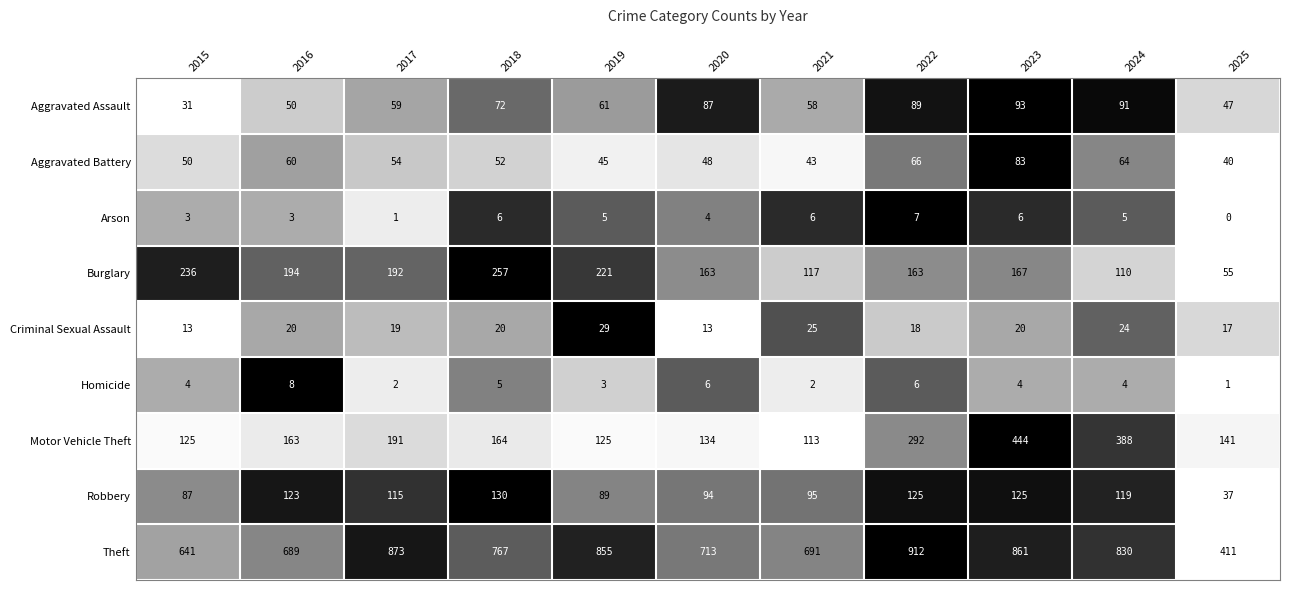

What is the sum of the Criminal Sexual Assault values at 2020 and 2022?

31